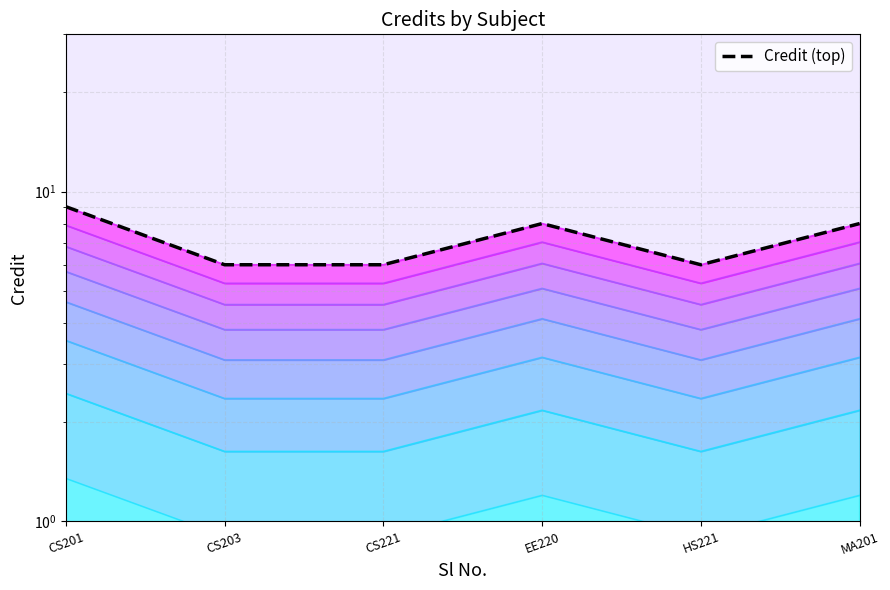

What is the change in value from CS203 to EE220?

+2